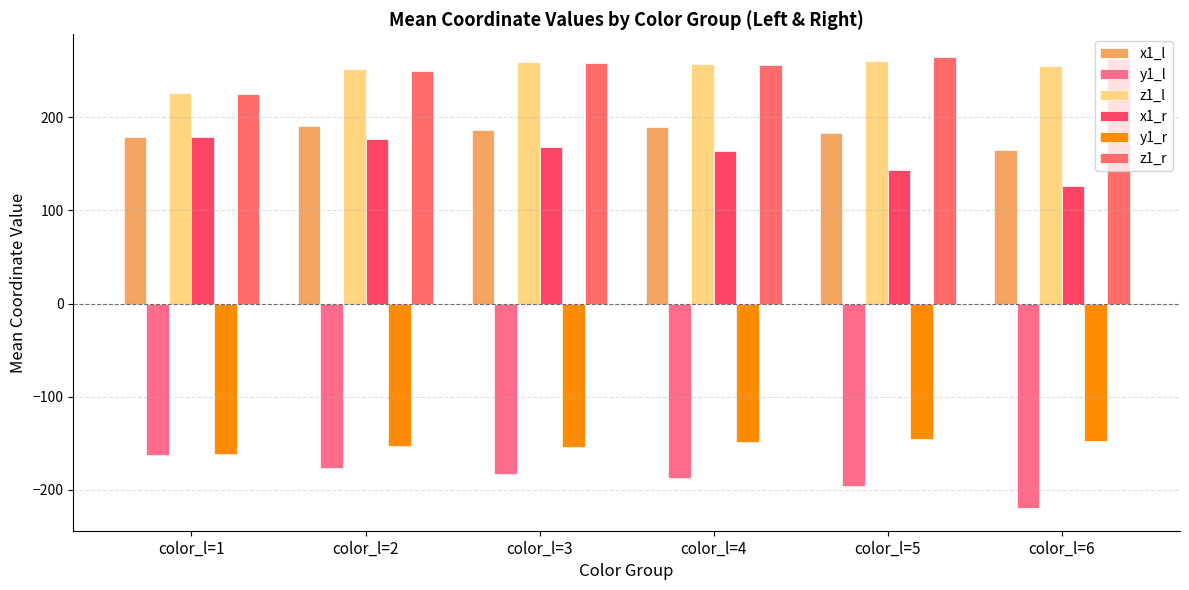

True or false: y1_l has a value of -176.5 at color_l=2.

True